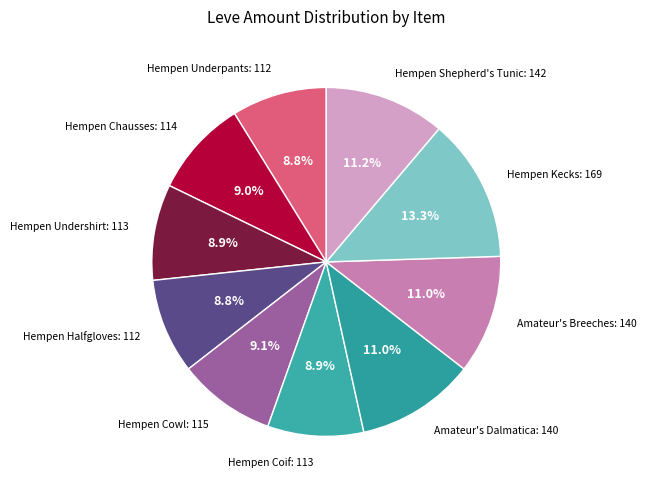

Is the sum of Hempen Coif and Hempen Cowl greater than half?

No